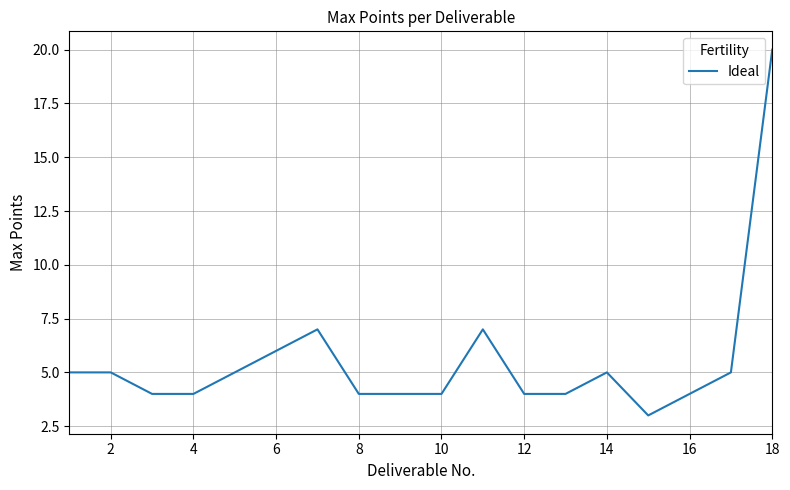

How many values are below 5?

9